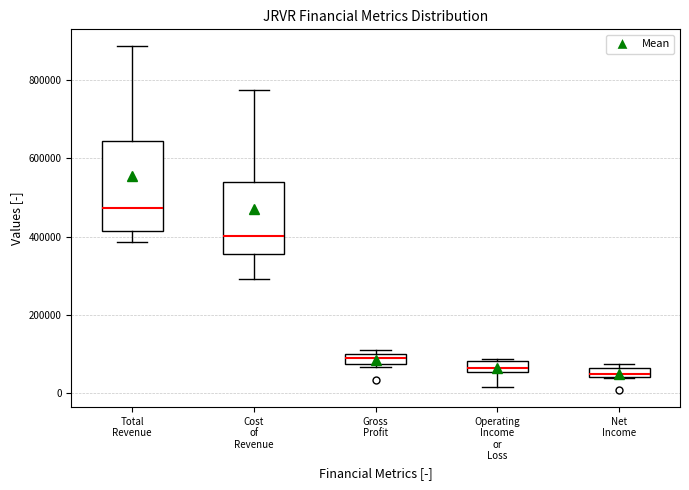

Comparing the boxes themselves (not the whiskers), which one is the tallest?

Total Revenue